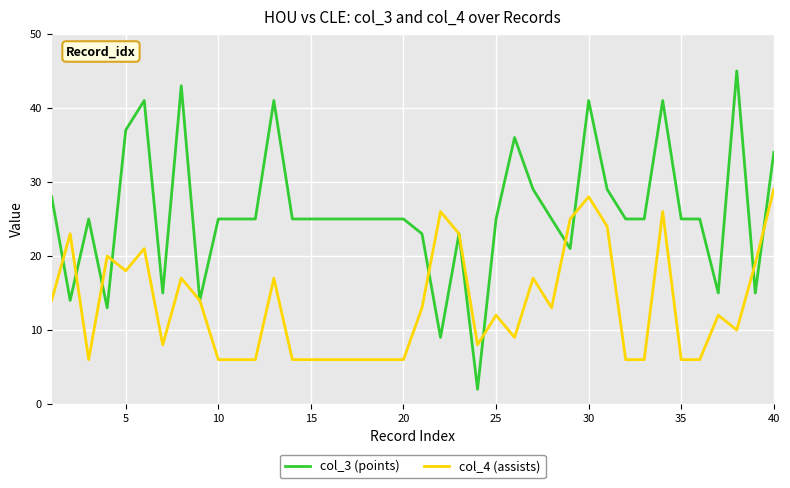

What are all the series names shown in the legend?

col_3 (points), col_4 (assists)